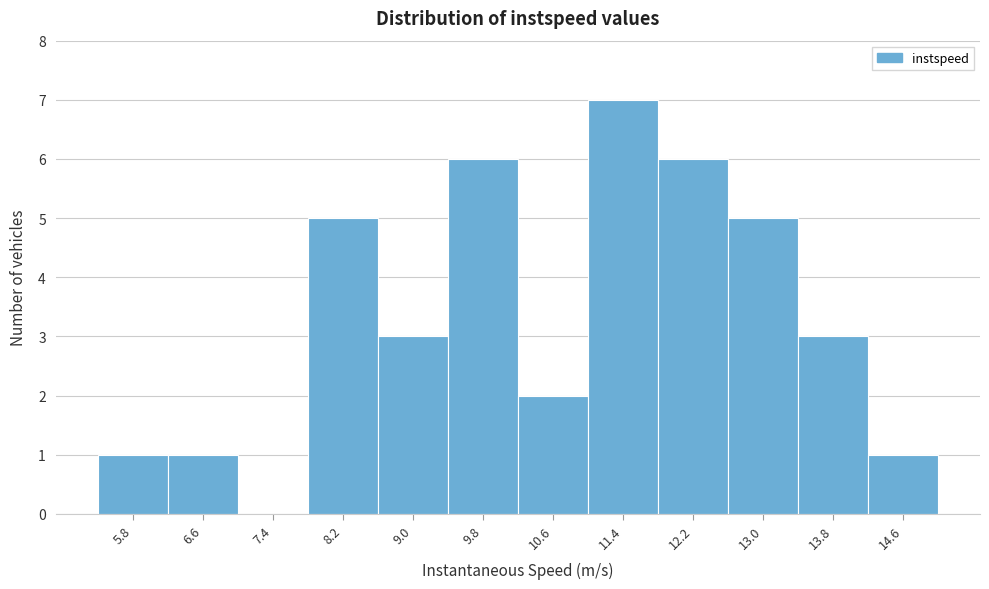

Reading left to right, extract all data points from this chart.

5.8=1	6.6=1	7.4=0	8.2=5	9.0=3	9.8=6	10.6=2	11.4=7	12.2=6	13.0=5	13.8=3	14.6=1